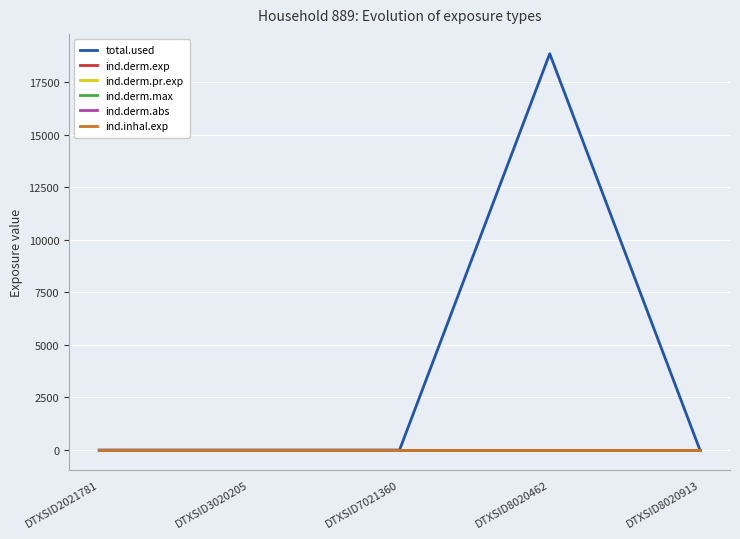

Does the chart have visible grid lines?

Yes